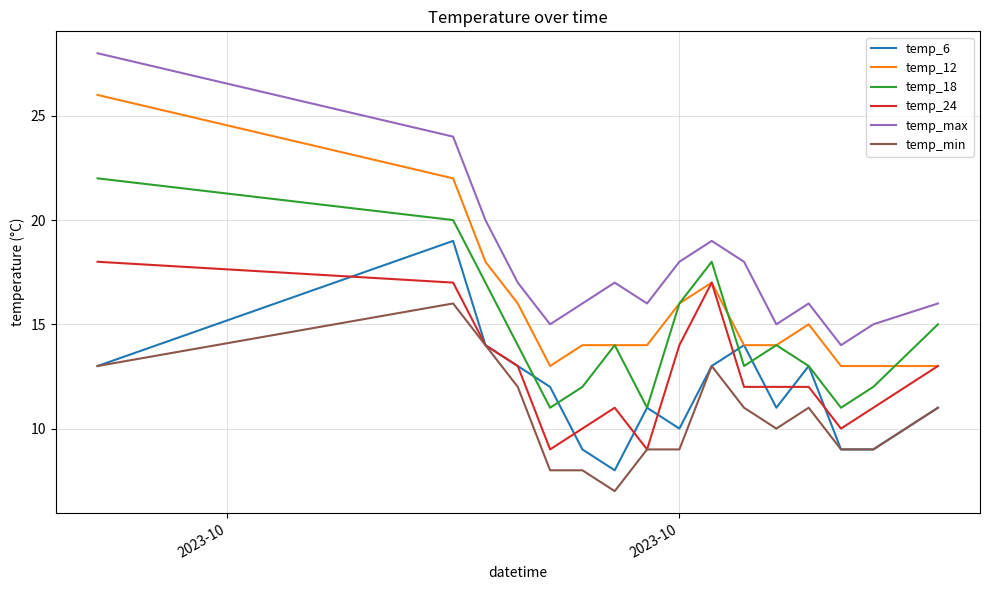

Rank the series by their maximum value, from lowest to highest.

temp_min, temp_24, temp_6, temp_18, temp_12, temp_max